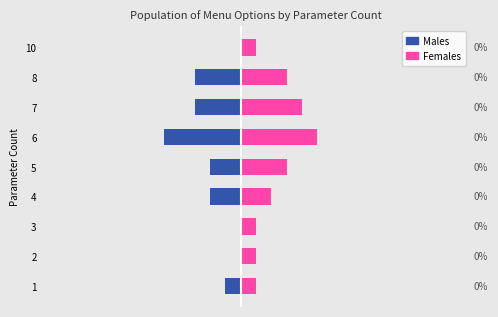

At how many categories does at least one series exceed 2?

4